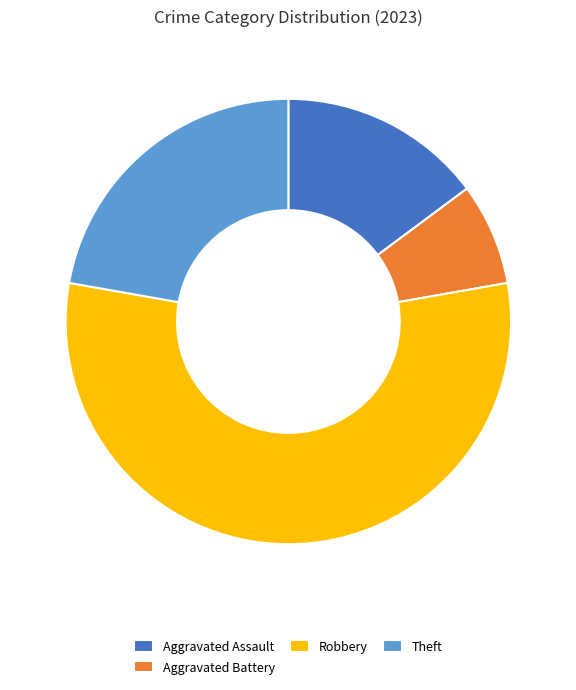

Does Aggravated Battery account for over 50% of the chart?

No